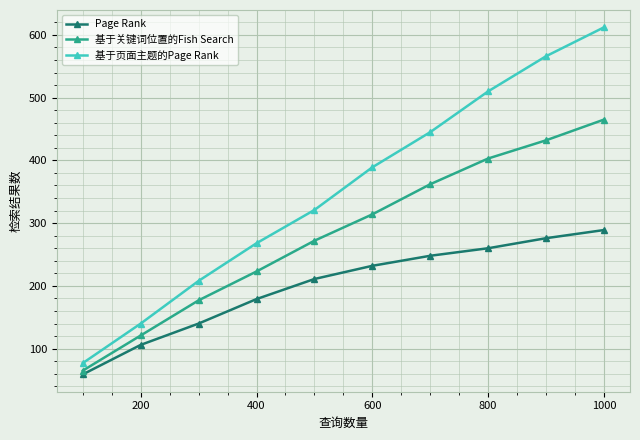

Which series has the largest range (max minus min)?

基于页面主题的Page Rank